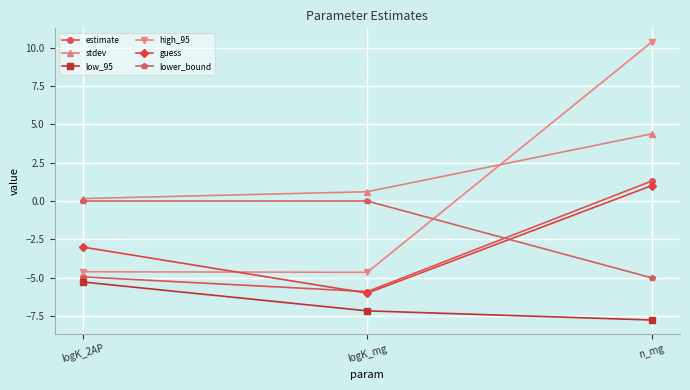

Which series has the largest total across all categories?

stdev